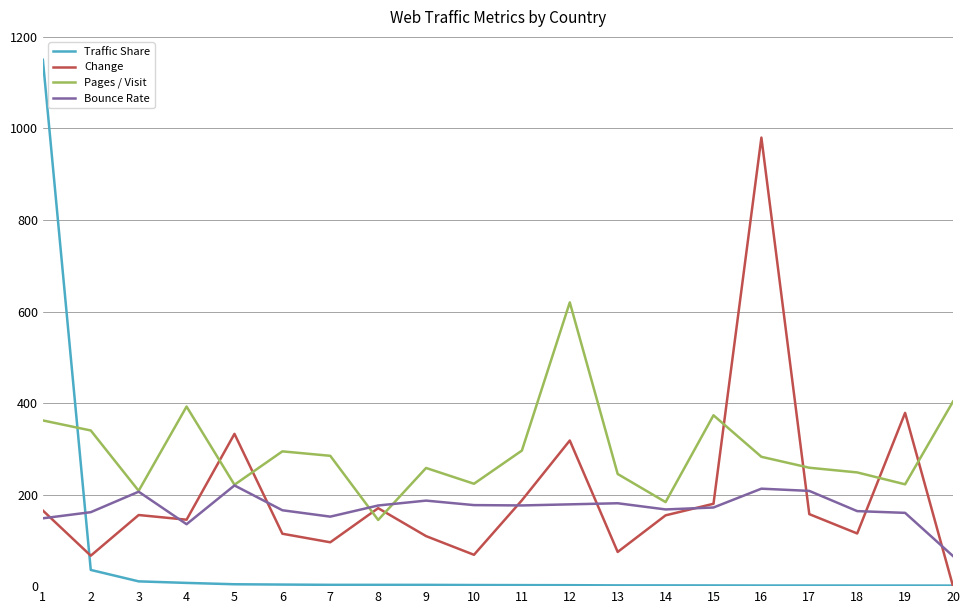

The value of Bounce Rate at 20 is 65.7. True or false?

True